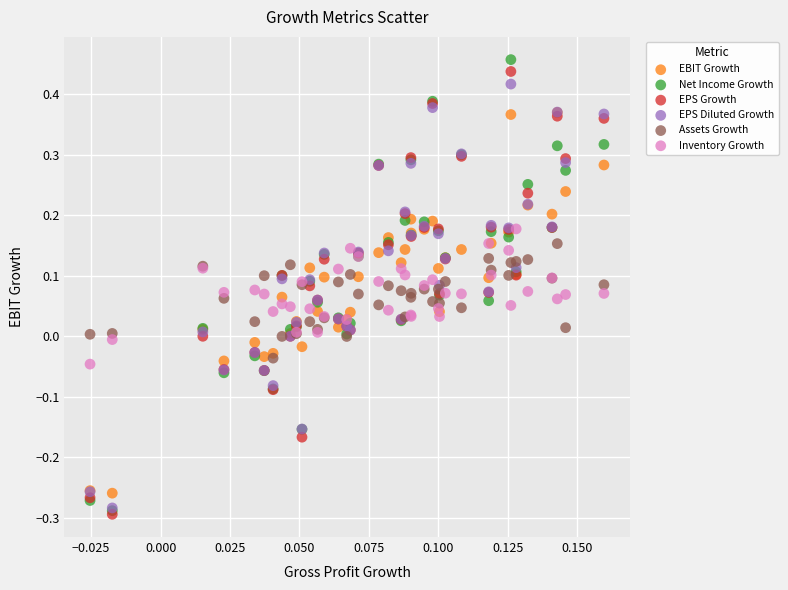

Which series has the widest spread of Y values?

Net Income Growth